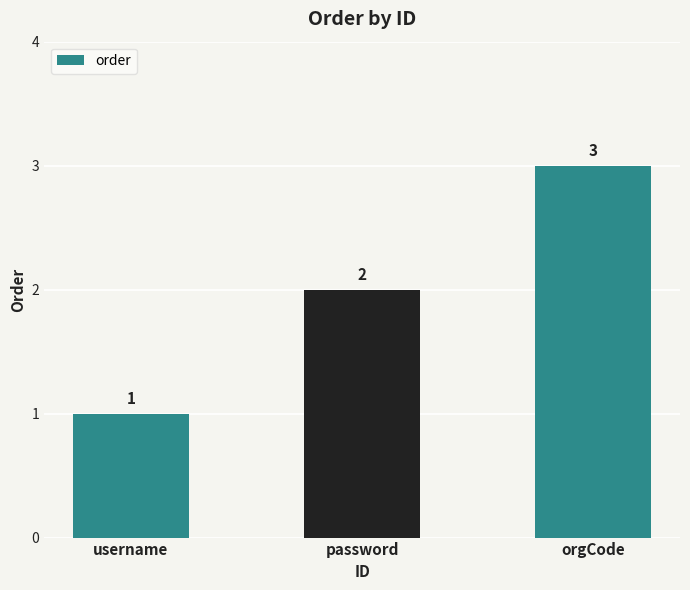

What is the sum of all values?

6